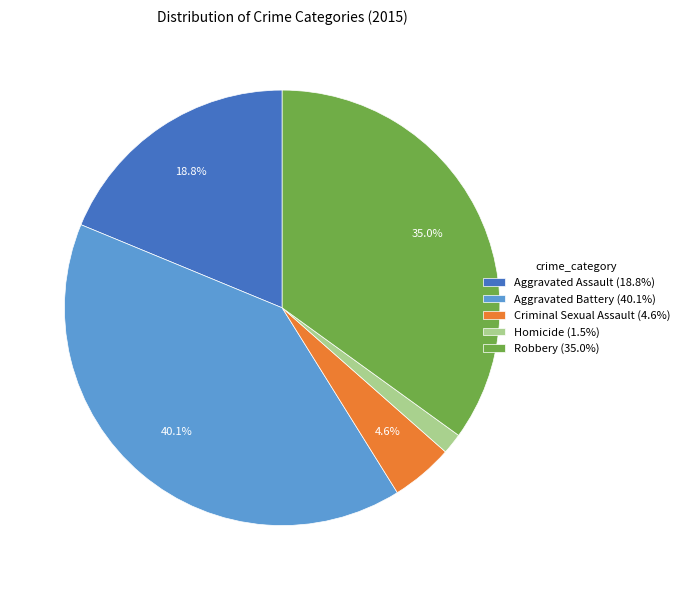

Is there a majority slice in this chart?

No